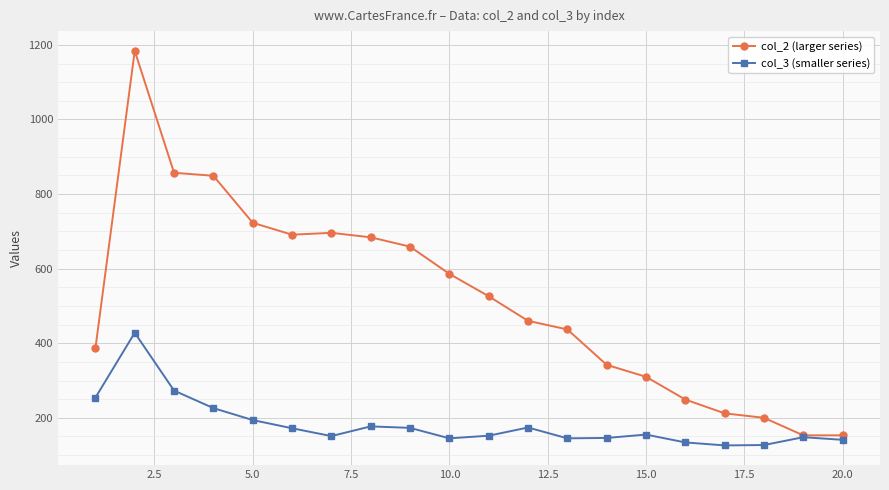

List the series in order of their peak value, lowest first.

col_3 (smaller series), col_2 (larger series)